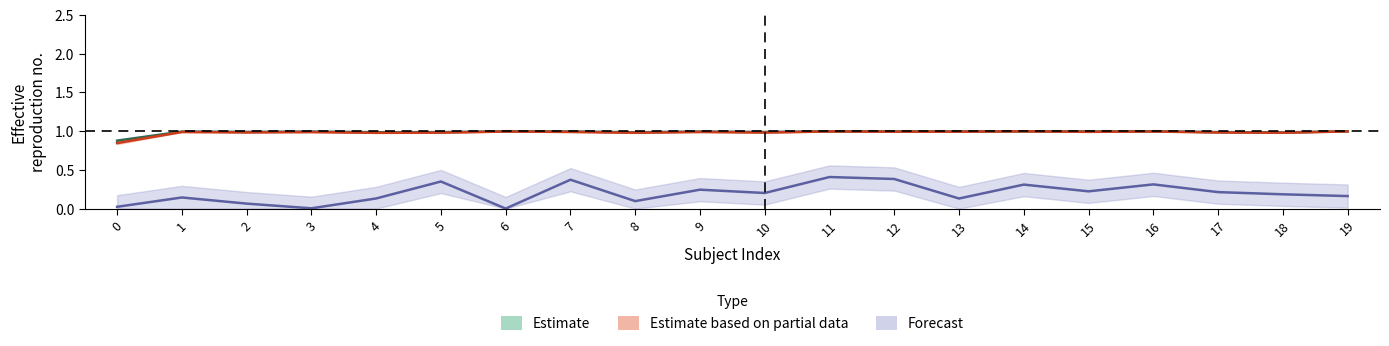

What is the total value across all series at 6?

2.0